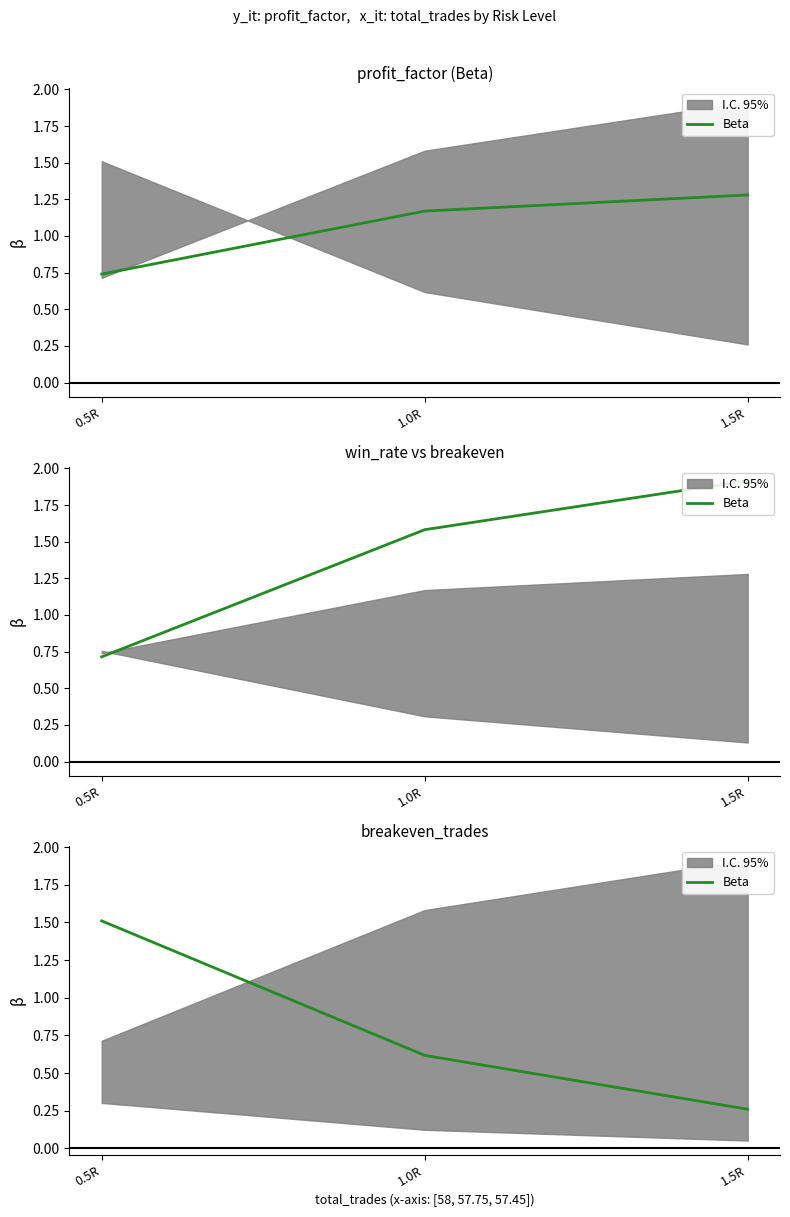

Count the number of data series in this chart.

1